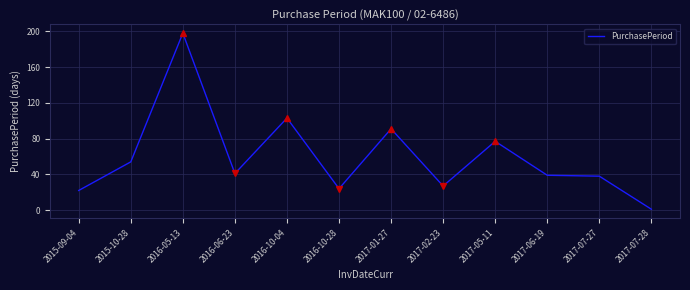

Which has a higher value, 2017-02-23 or 2015-09-04?

2017-02-23